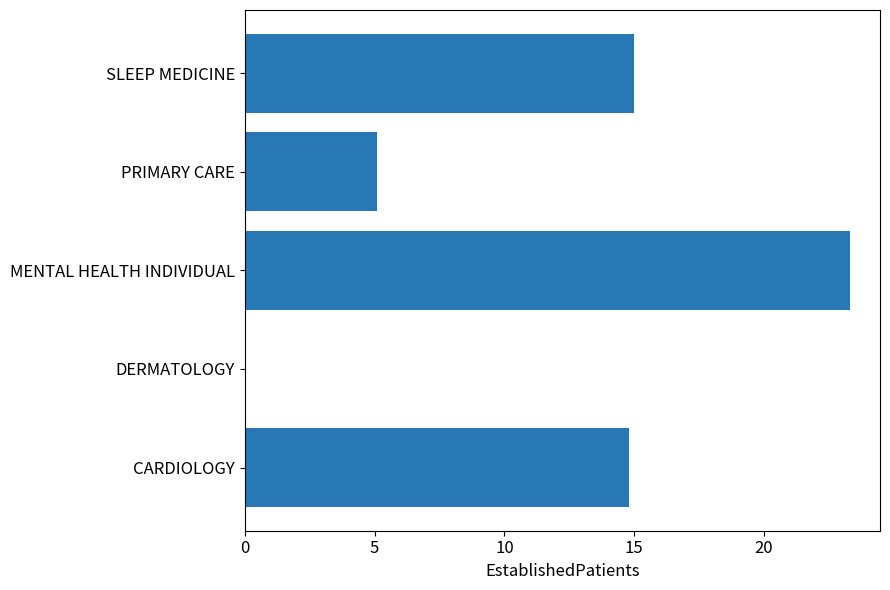

Does the chart contain stacked bars?

No